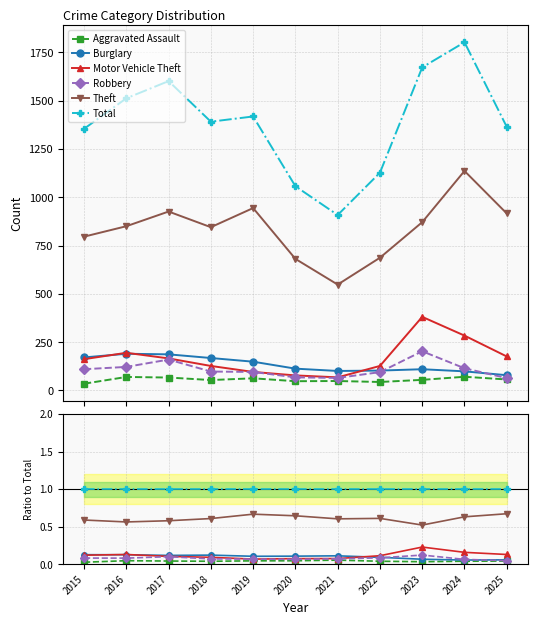

Which series changed the most between 2022 and 2025?

Theft